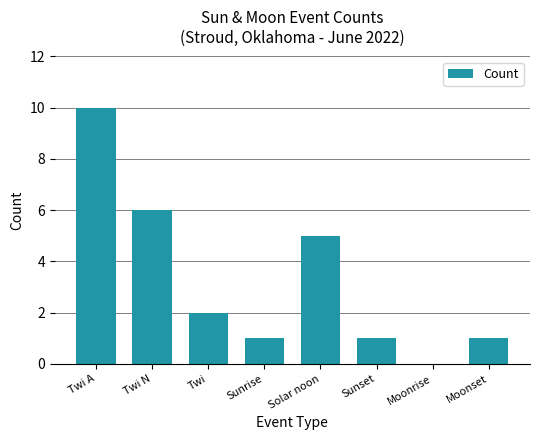

Are the bars horizontal?

No